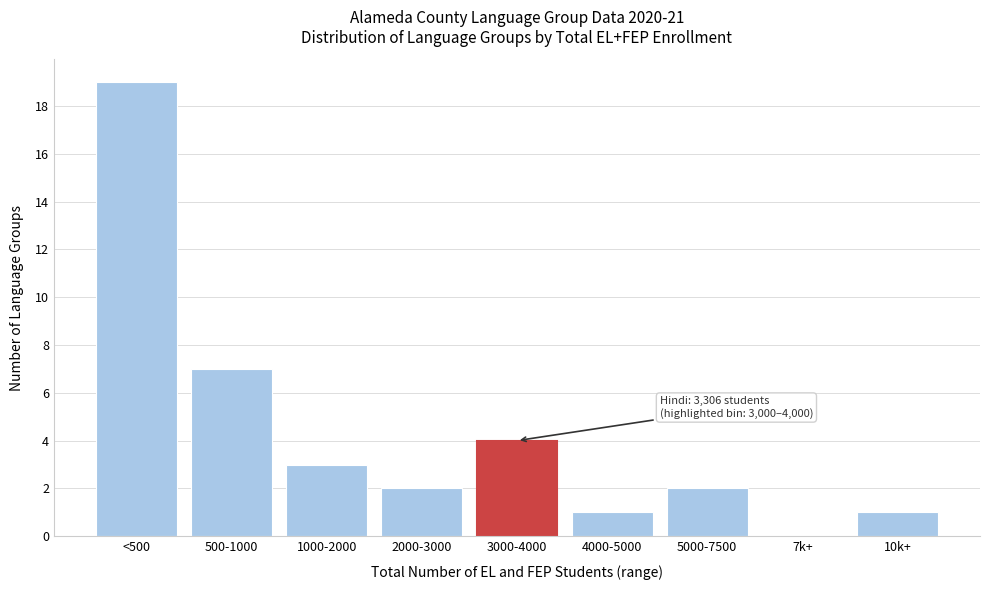

Reading left to right, transcribe all the data shown in this chart.

<500=19	500-1000=7	1000-2000=3	2000-3000=2	3000-4000=4	4000-5000=1	5000-7500=2	7k+=0	10k+=1